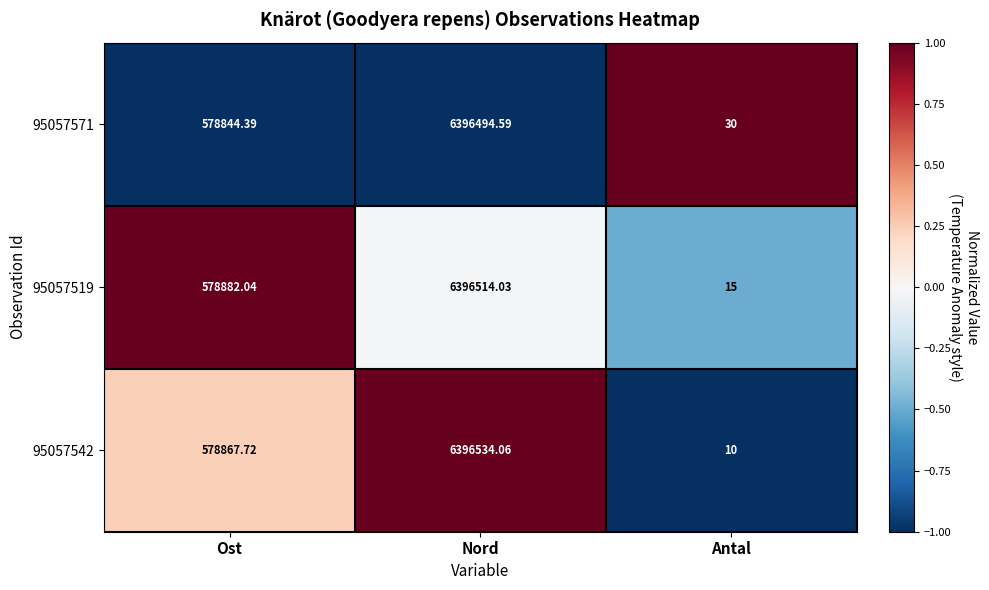

How many values in the 95057571 series are below 578844?

1